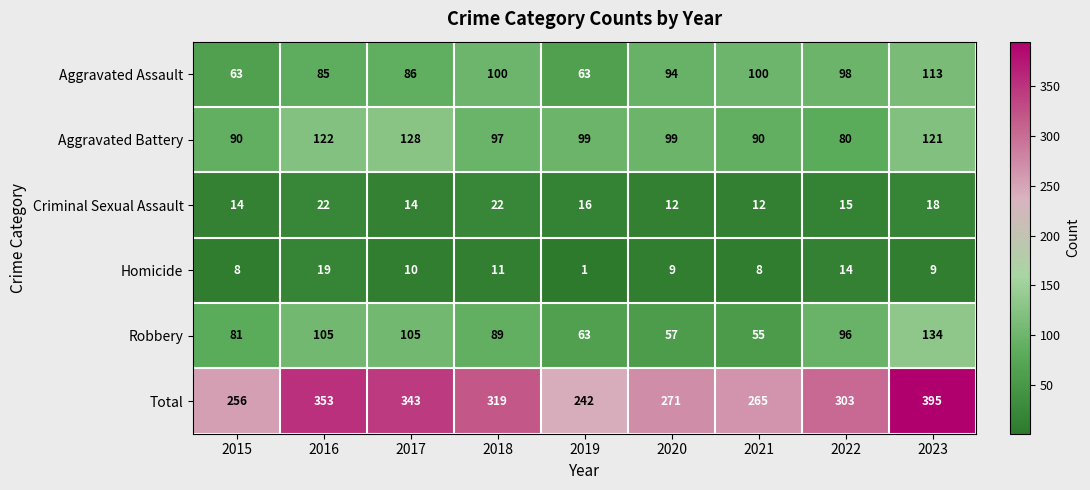

Count the number of data series in this chart.

6